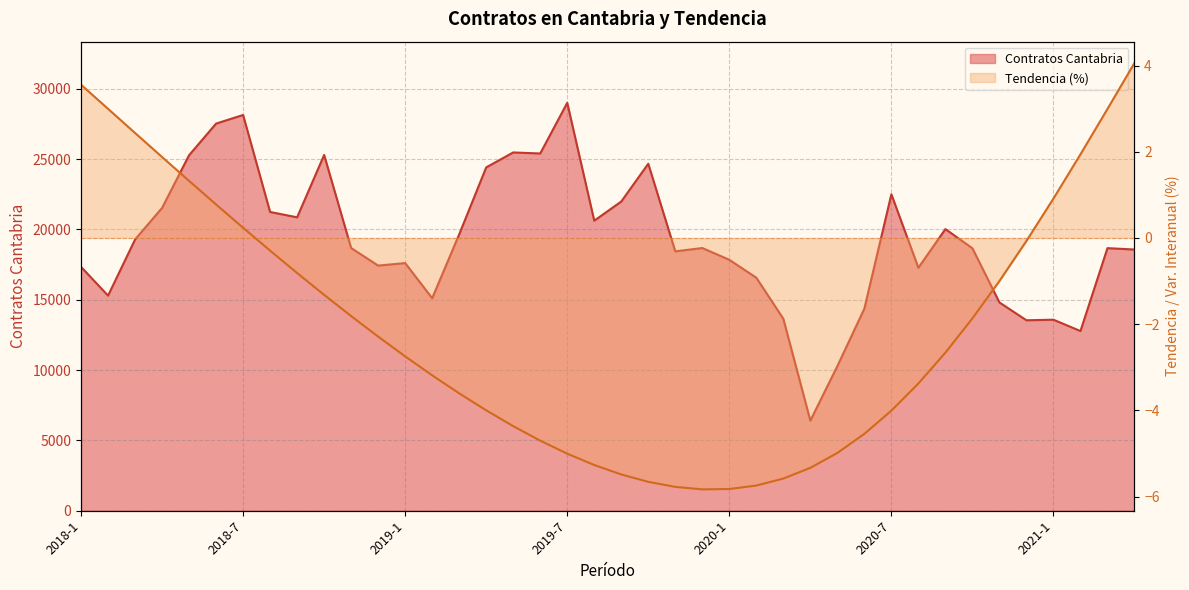

What position from the right is 2019-7?

22